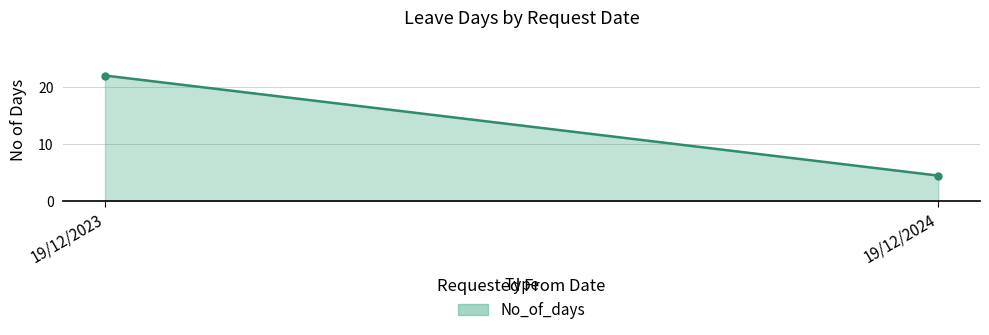

Is it true that the value at 19/12/2024 is 2.0?

False